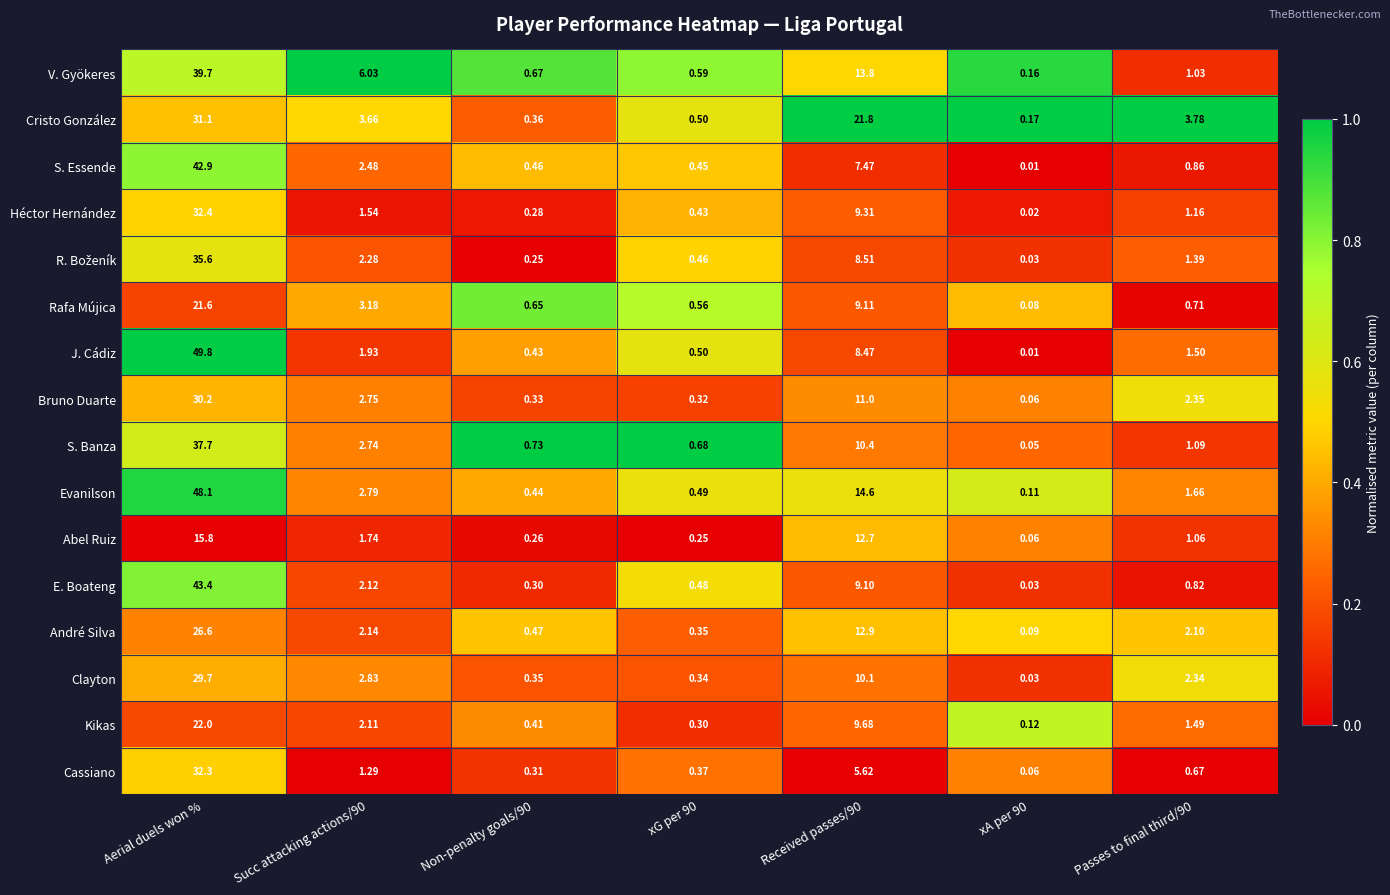

Which series has the largest total across all categories?

Evanilson